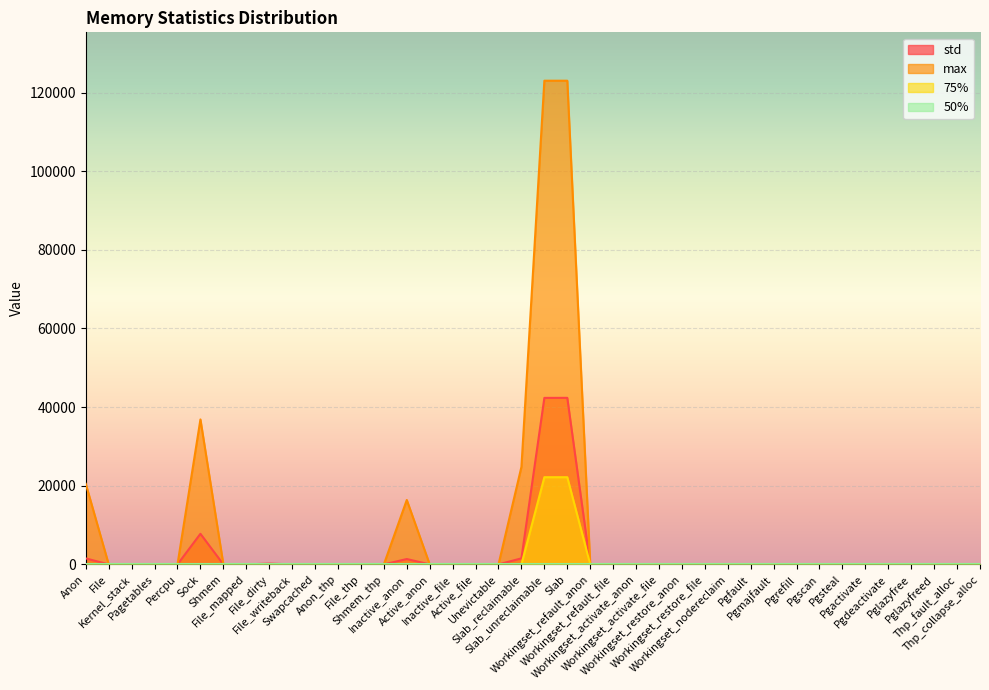

At which category is the sum across all series the highest?

Slab